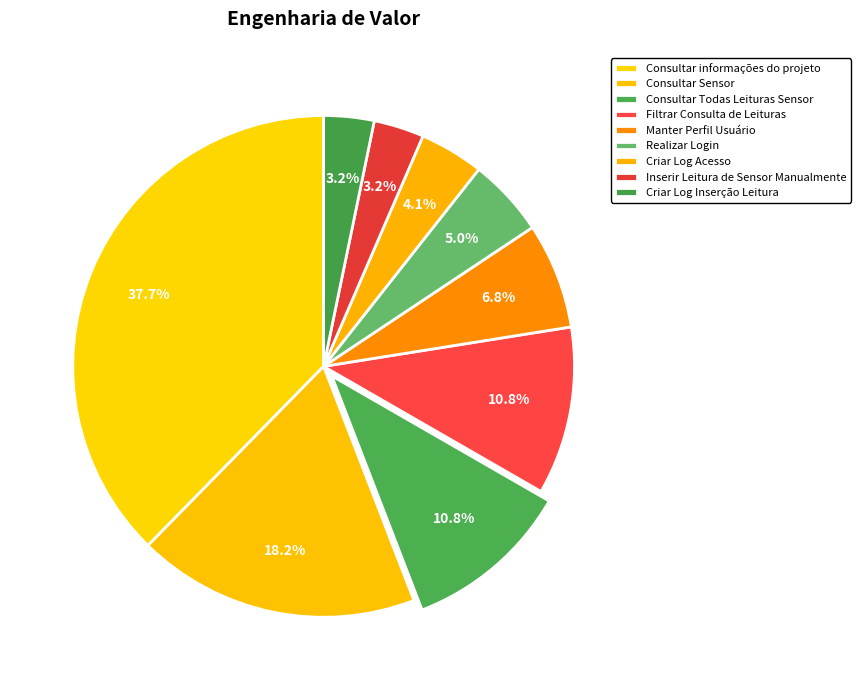

To the nearest percent, what is the average slice percentage?

11%